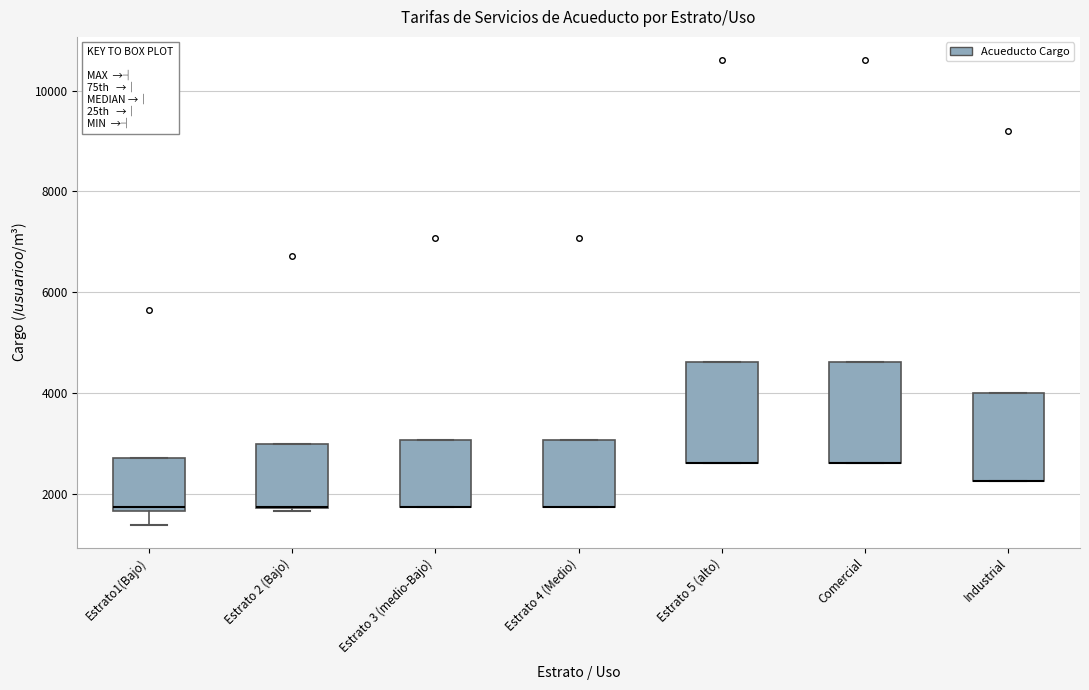

Reading left to right, read every box against the y-axis: the position of its median line, the range the box covers, and the ends of its whiskers. The values are not printed on the chart, so give them approximately, as read against the axis.

Estrato1(Bajo): median 1800, box 1600 to 2800, whiskers 1400 to 2800
Estrato 2 (Bajo): median 1800 (drawn on the box's lower edge), box 1800 to 3000, whiskers 1600 to 3000
Estrato 3 (medio-Bajo): median 1800 (drawn on the box's lower edge), box 1800 to 3000, whiskers 1800 to 3000
Estrato 4 (Medio): median 1800 (drawn on the box's lower edge), box 1800 to 3000, whiskers 1800 to 3000
Estrato 5 (alto): median 2600 (drawn on the box's lower edge), box 2600 to 4600, whiskers 2600 to 4600
Comercial: median 2600 (drawn on the box's lower edge), box 2600 to 4600, whiskers 2600 to 4600
Industrial: median 2200 (drawn on the box's lower edge), box 2200 to 4000, whiskers 2200 to 4000